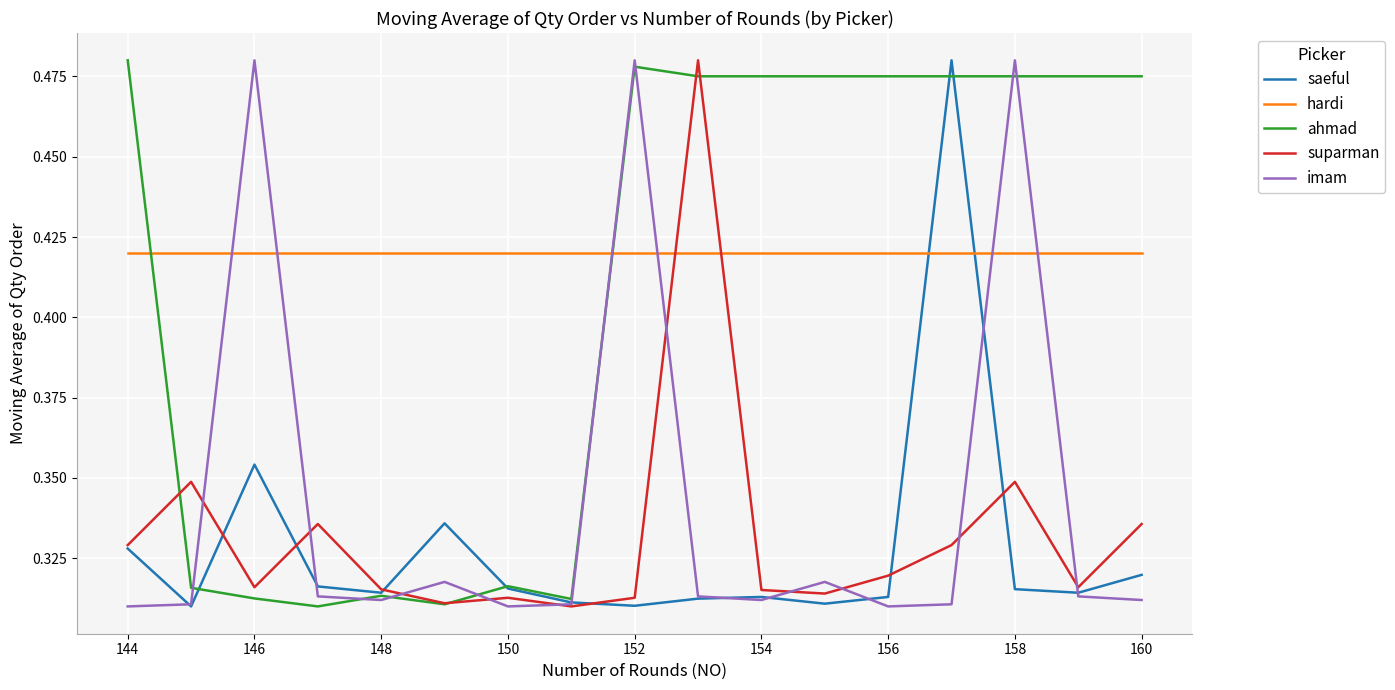

How many times do hardi and suparman cross each other?

2